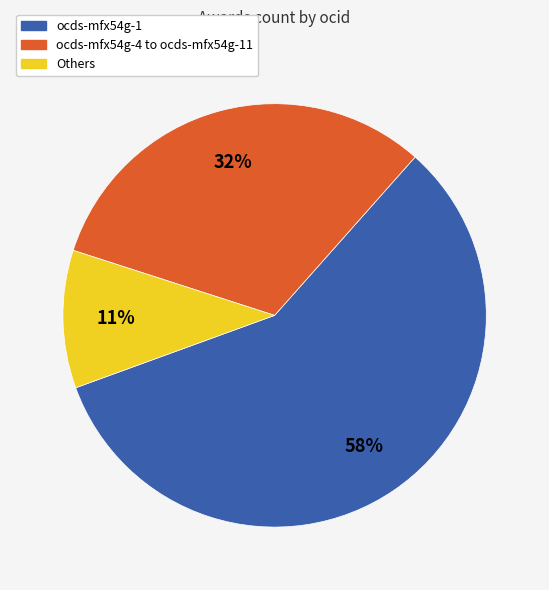

Does any single category account for the majority?

Yes